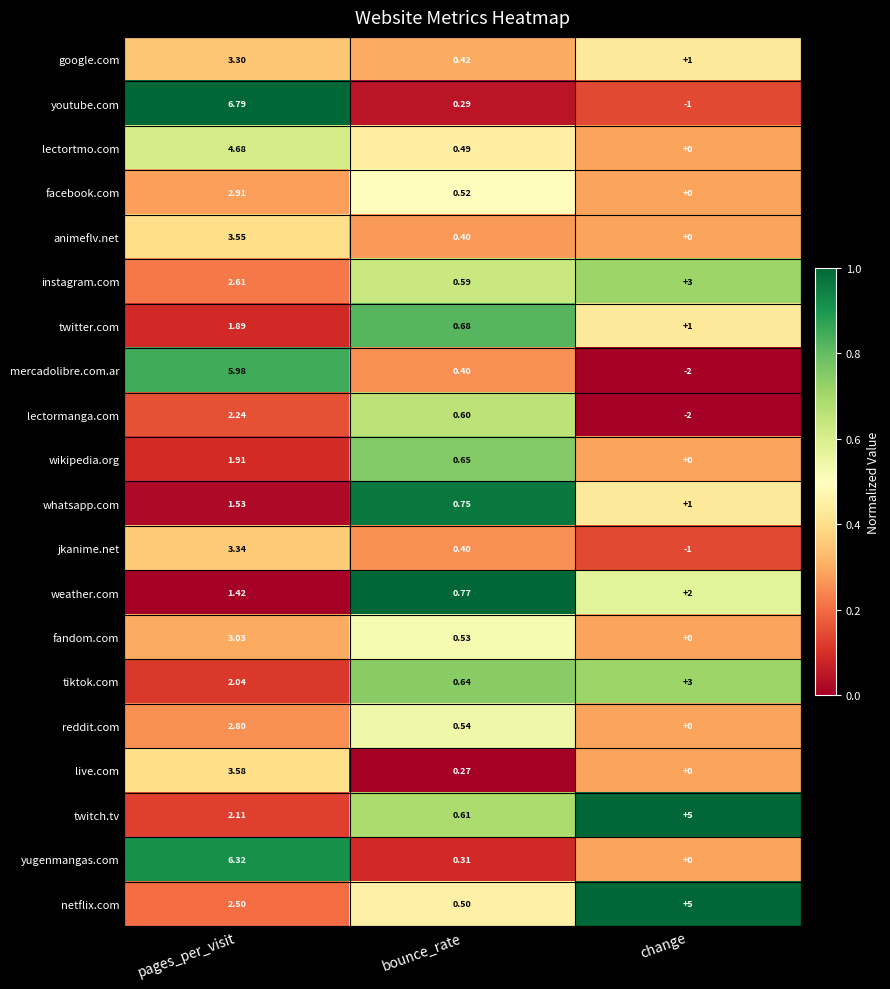

Where is twitter.com nearest to the value 1?

change